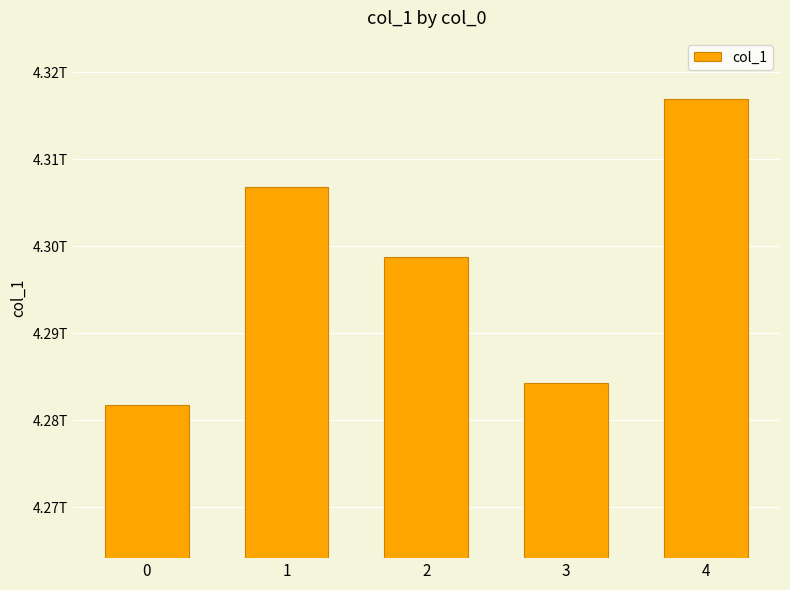

What is the maximum value shown in the chart?

4316930105900